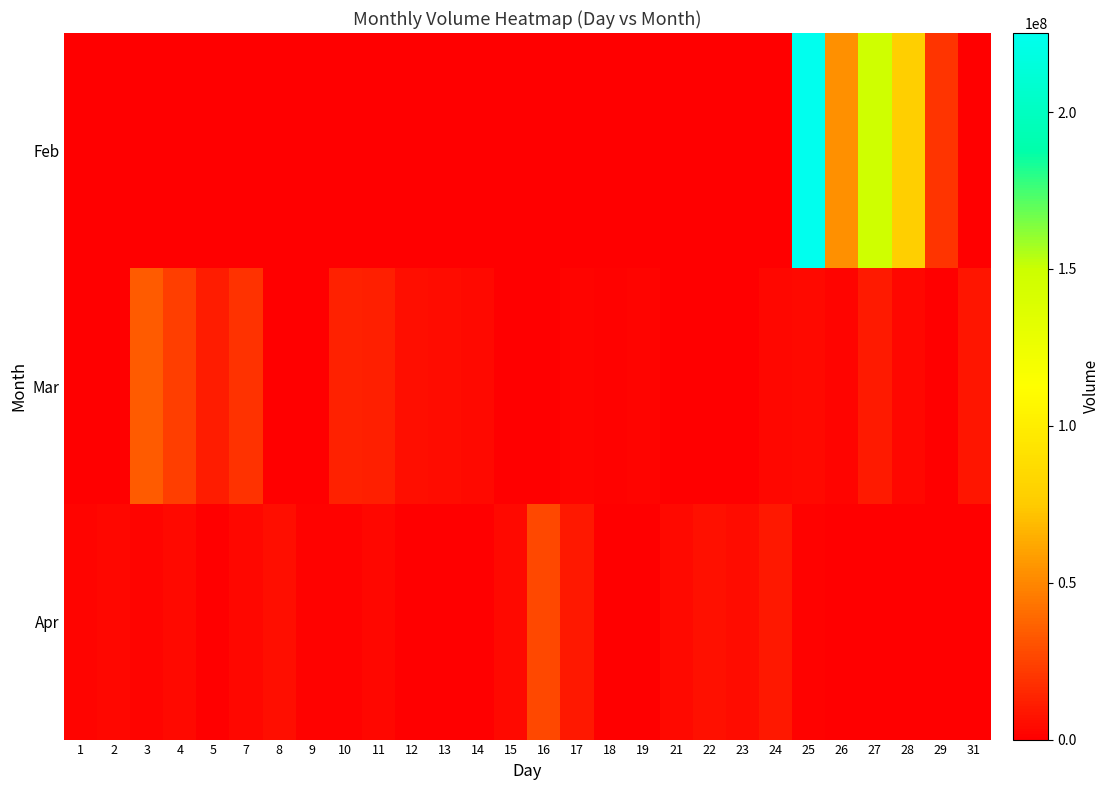

Reading right to left, what are all the values shown in this chart?

Feb: 31=0	29=20064050	28=78112430	27=147388690	26=53655160	25=225216160	24=0	23=0	22=0	21=0	19=0	18=0	17=0	16=0	15=0	14=0	13=0	12=0	11=0	10=0	9=0	8=0	7=0	5=0	4=0	3=0	2=0	1=0
Mar: 31=8007850	29=0	28=3134210	27=10327600	26=2253170	25=3798310	24=3018490	23=0	22=0	21=0	19=2532220	18=1201320	17=2301660	16=0	15=0	14=3686540	13=5251530	12=6123830	11=11596180	10=12678390	9=0	8=0	7=18490940	5=11062930	4=22934060	3=34125170	2=0	1=0
Apr: 31=0	29=0	28=0	27=0	26=0	25=1627350	24=8804420	23=4591560	22=6548280	21=4093180	19=0	18=0	17=8905120	16=26676240	15=3665690	14=0	13=0	12=0	11=2882310	10=1742360	9=899900	8=5363000	7=2919440	5=0	4=4187150	3=2052230	2=2929690	1=1837930